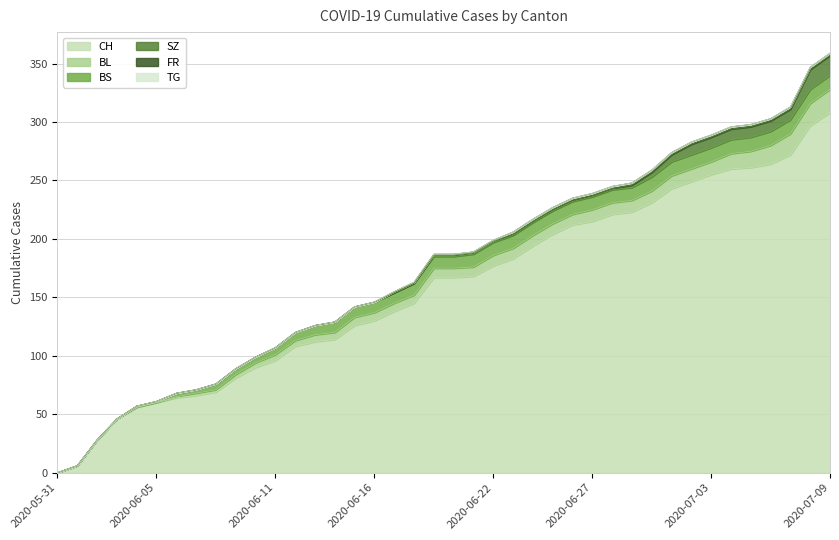

How many lines are shown in the chart?

6